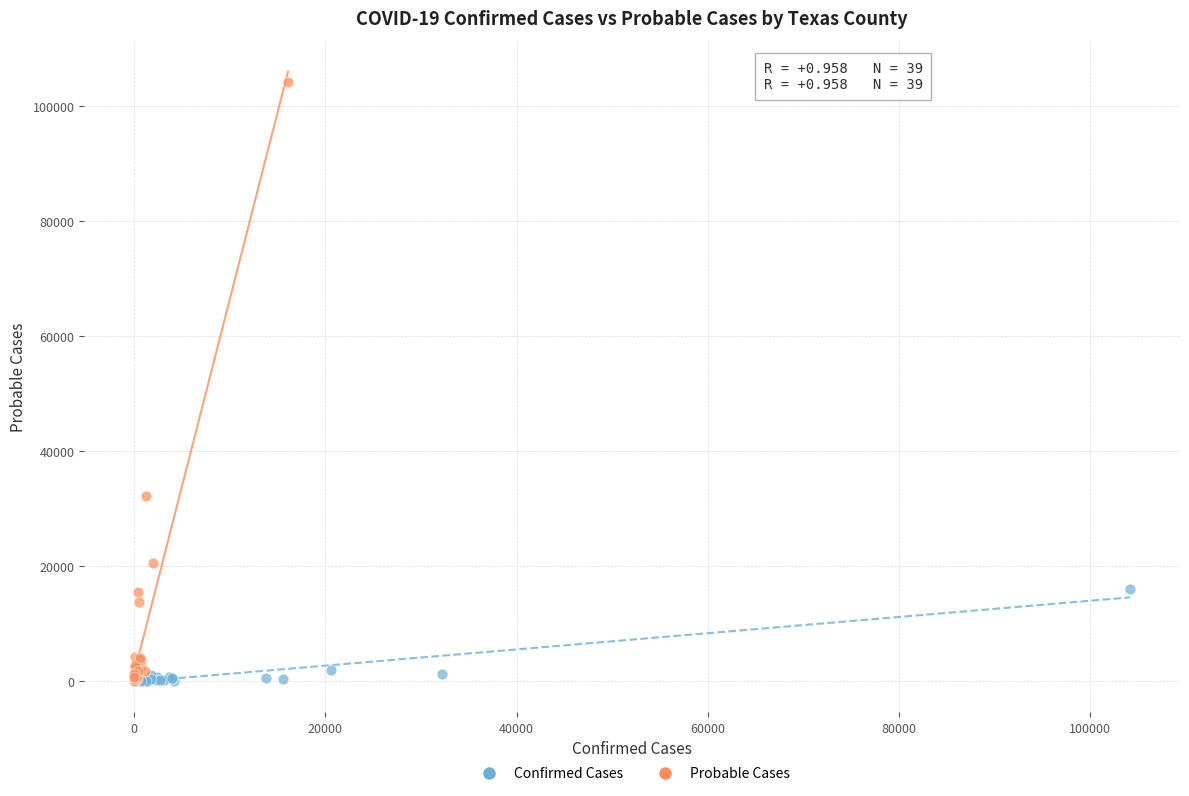

Which series has the largest Y range (max minus min)?

Probable Cases